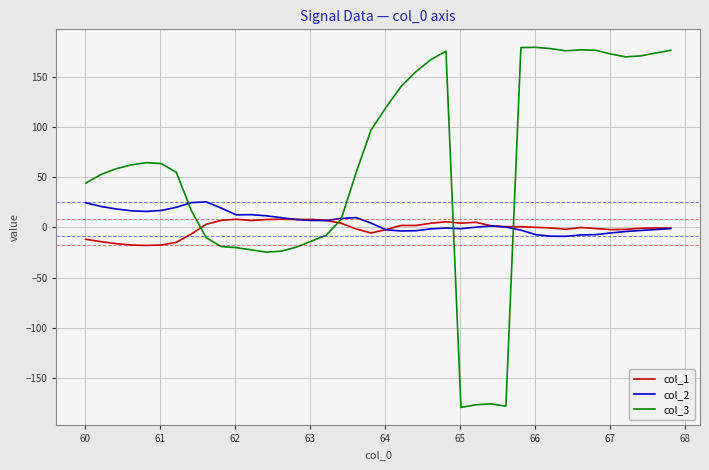

Which series has the largest range (max minus min)?

col_3